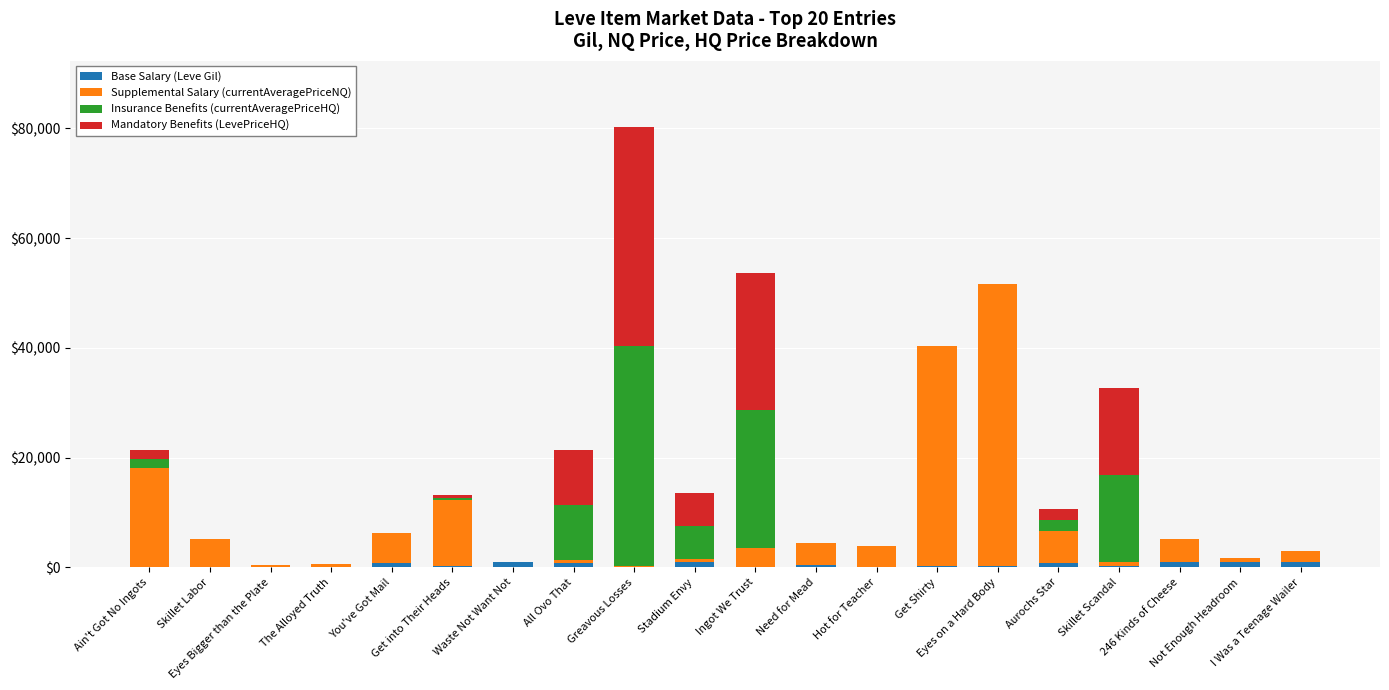

What is the sum of all Base Salary (Leve Gil) values?

9485